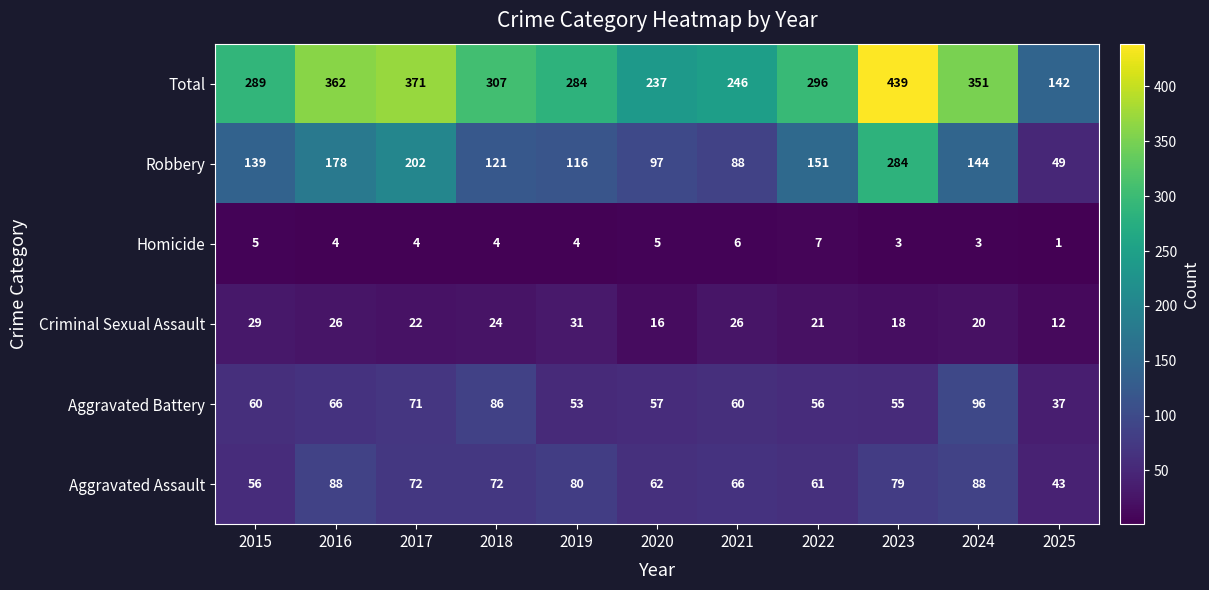

What is the sum of the Robbery values at 2020 and 2019?

213